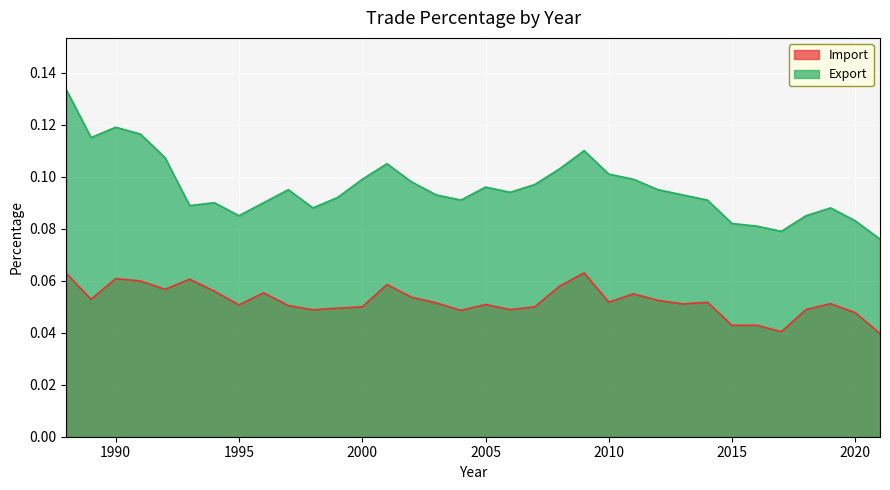

What is the difference between the maximum and minimum values in the Export series?

0.1